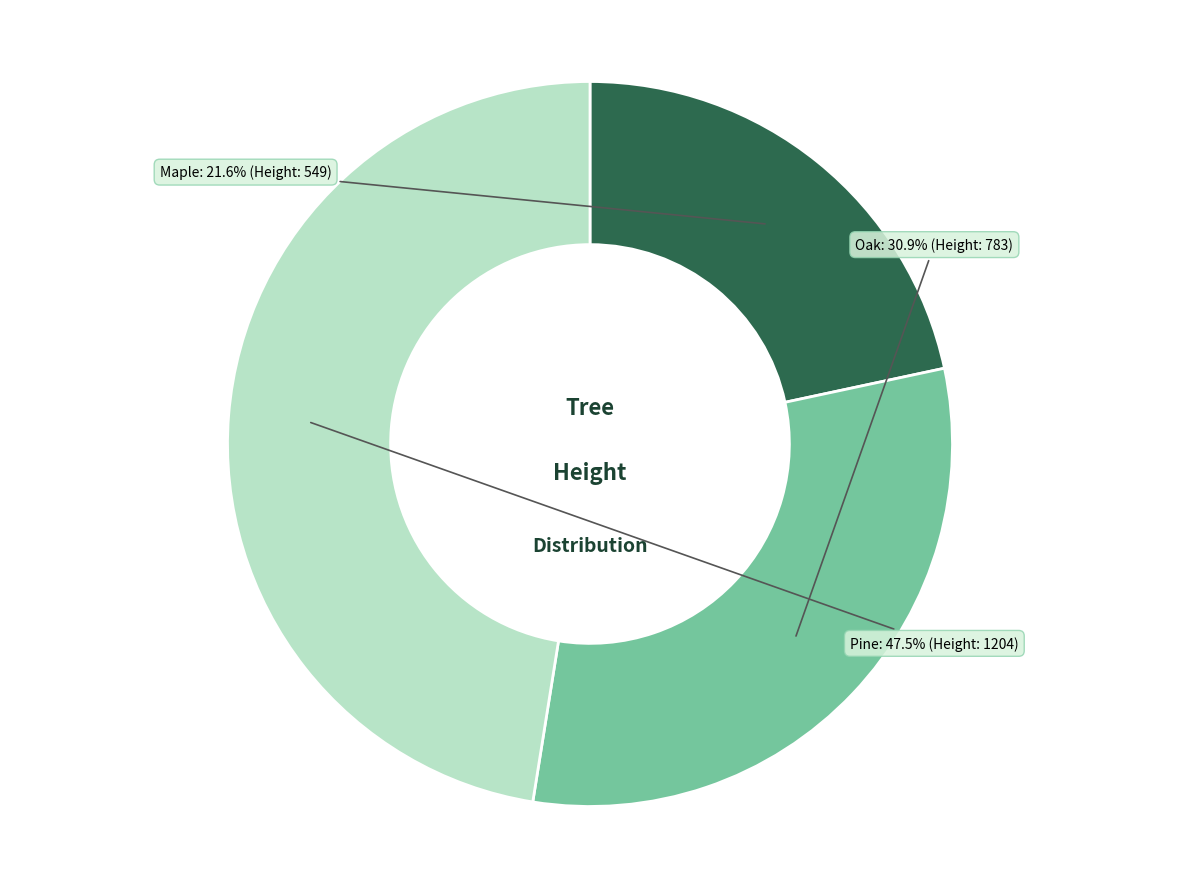

Which slice is the largest?

Pine